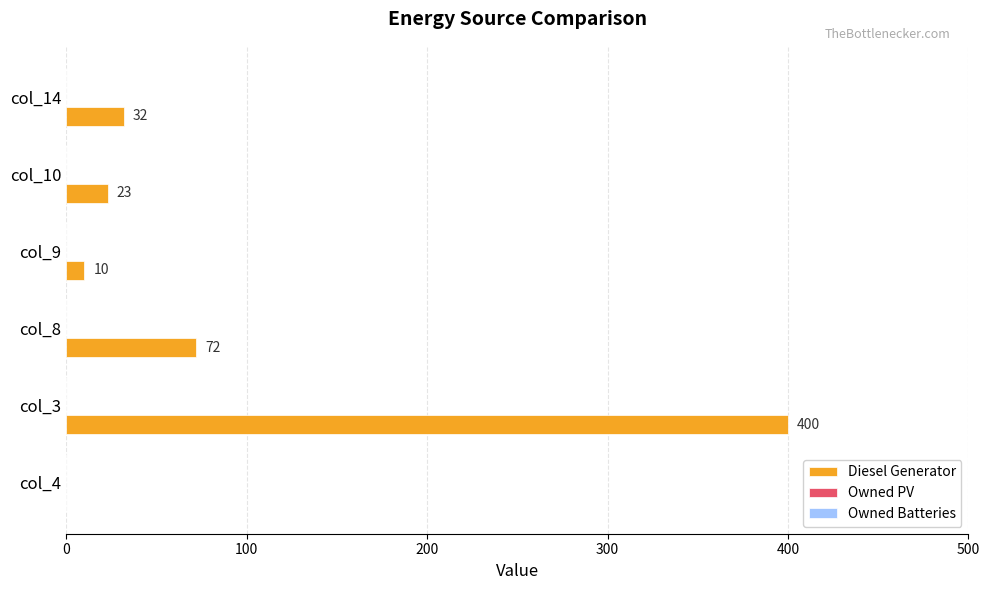

What is the change in value from col_8 to col_10?

-49